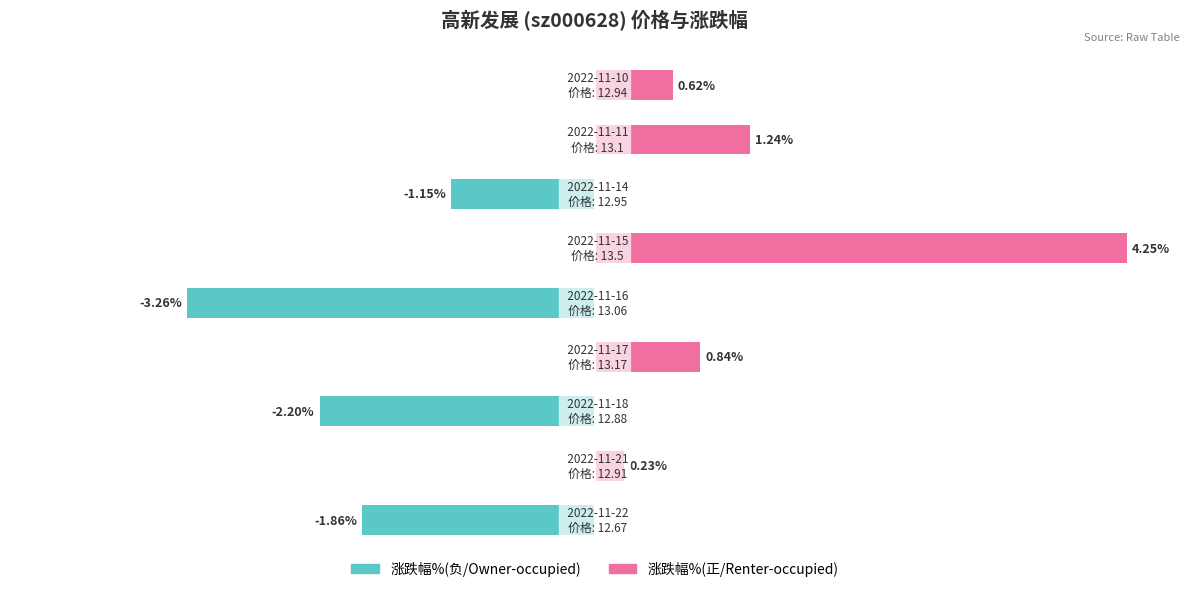

Rank the series at 50 from highest to lowest value.

涨跌幅%(正), 涨跌幅%(负)